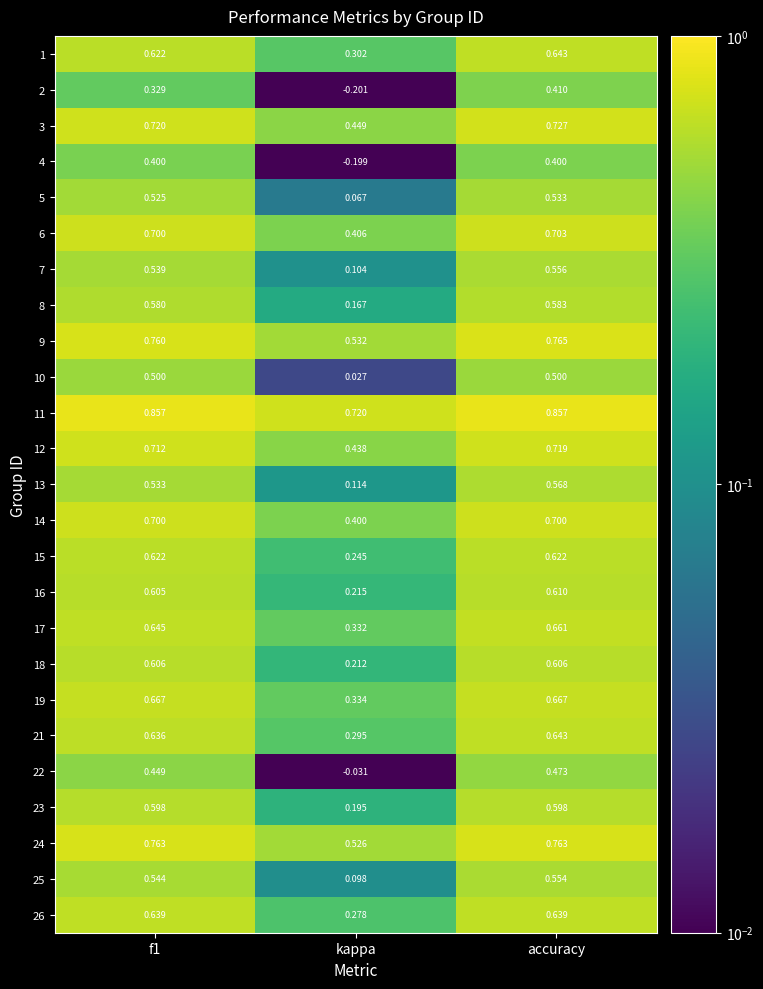

At which category is the sum across all series the highest?

accuracy